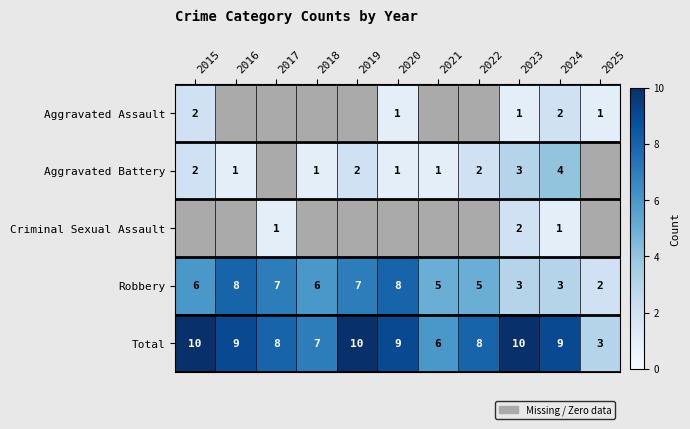

What is the sum of all Total values?

89